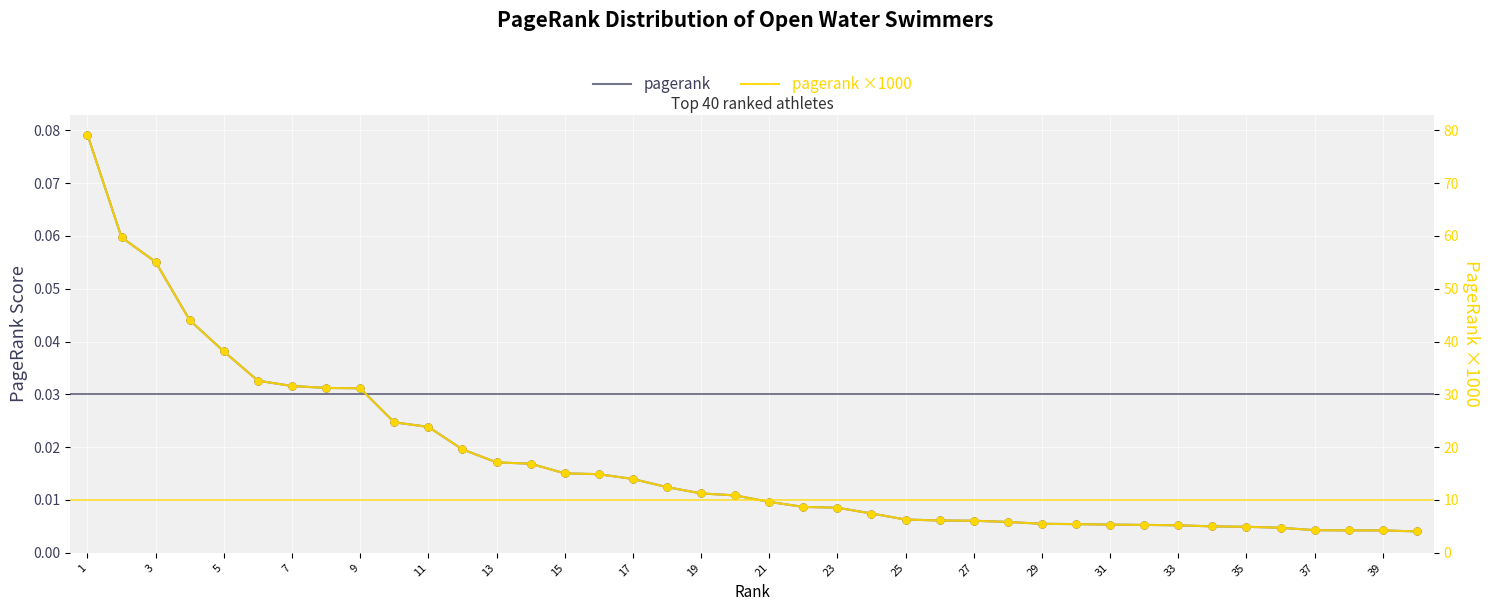

At which category is the sum across all series the highest?

1